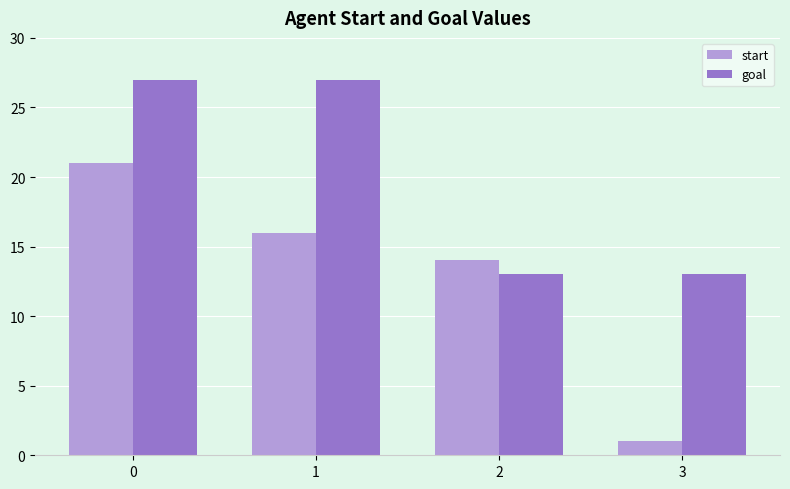

Rank the series by their average value, from highest to lowest.

goal, start